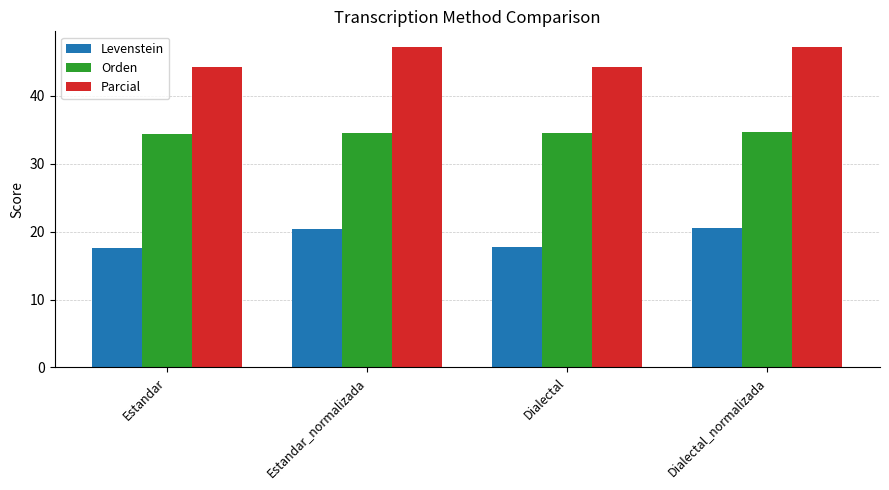

What is the sum of all Levenstein values?

76.3